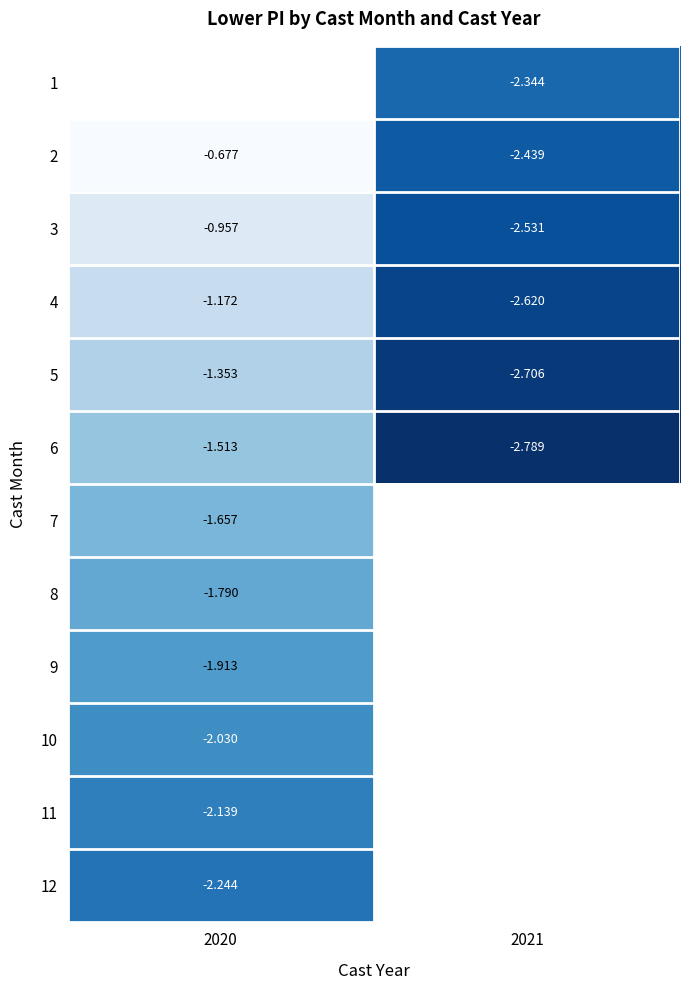

Is the value of 6 at 2020 greater than the value of 2 at 2020?

No